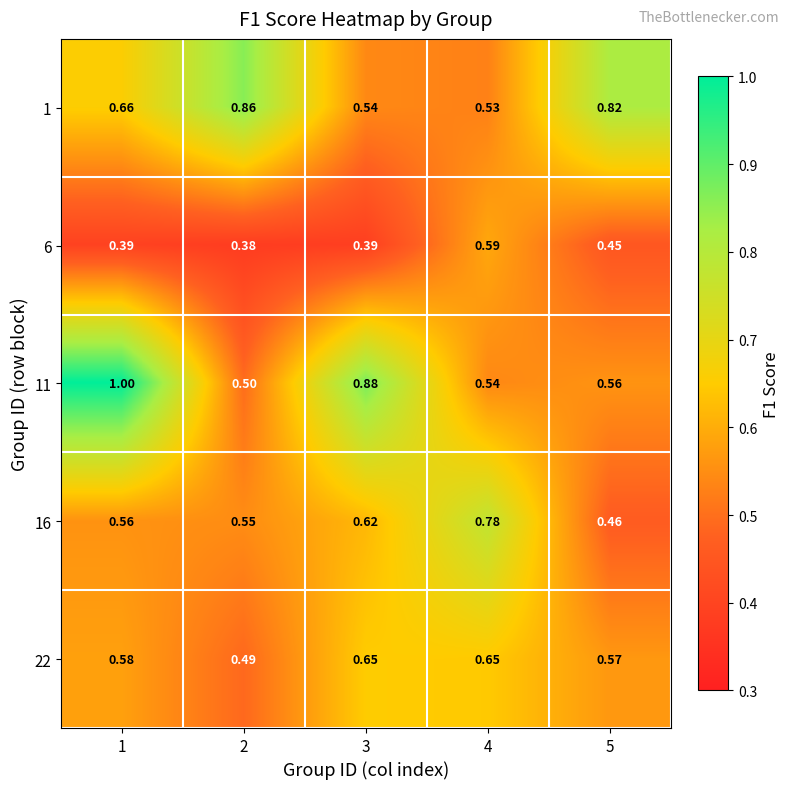

At 2, list the series in order from smallest to largest.

6, 22, 11, 16, 1